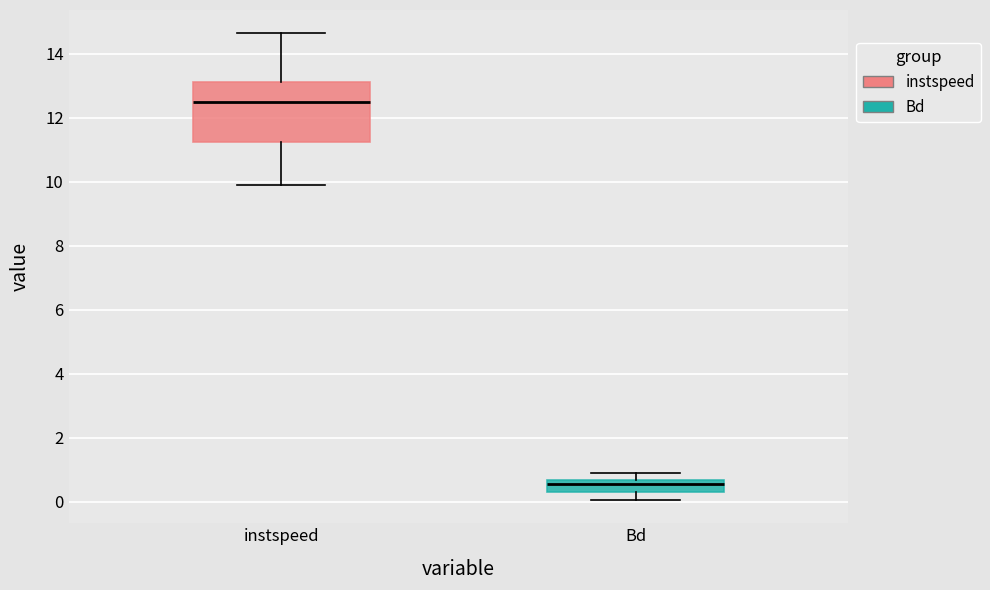

Which box is the tallest, from its lower edge to its upper edge?

instspeed